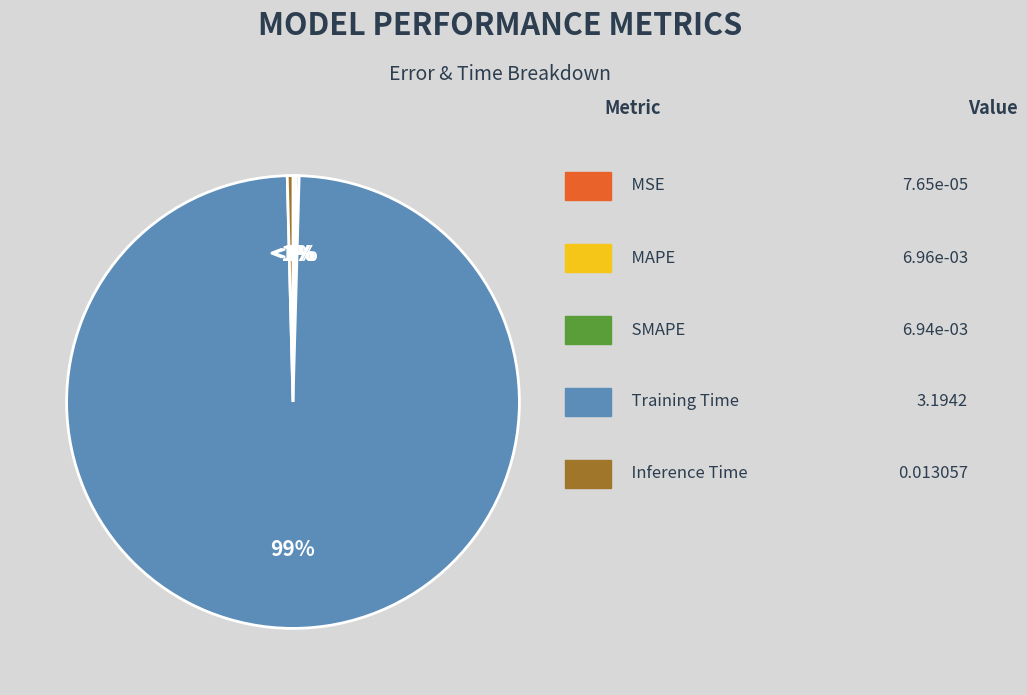

To the nearest percent, what percentage of the pie is Training Time?

99%